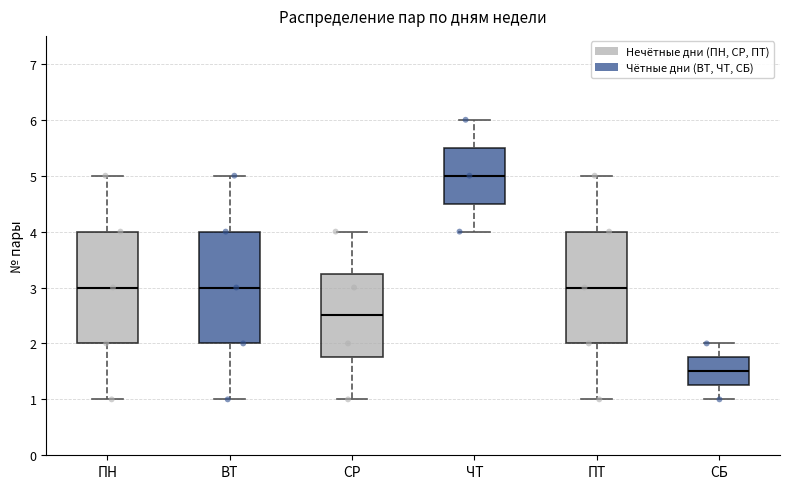

Reading left to right, read every box against the y-axis: the position of its median line, the range the box covers, and the ends of its whiskers. The values are not printed on the chart, so give them approximately, as read against the axis.

ПН: median 3.0, box 2.0 to 4.0, whiskers 1.0 to 5.0
ВТ: median 3.0, box 2.0 to 4.0, whiskers 1.0 to 5.0
СР: median 2.5, box 1.8 to 3.3, whiskers 1.0 to 4.0
ЧТ: median 5.0, box 4.5 to 5.5, whiskers 4.0 to 6.0
ПТ: median 3.0, box 2.0 to 4.0, whiskers 1.0 to 5.0
СБ: median 1.5, box 1.3 to 1.8, whiskers 1.0 to 2.0